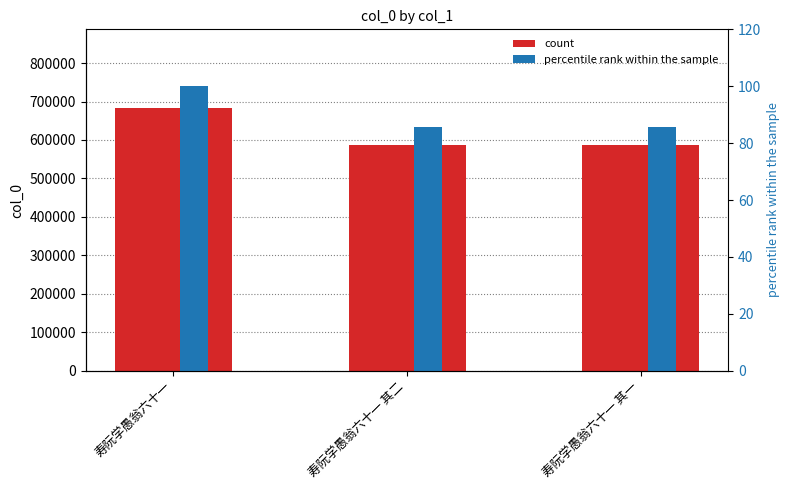

What value does the percentile rank within the sample series have at 寿阮学愚翁六十一 其一?

85.8